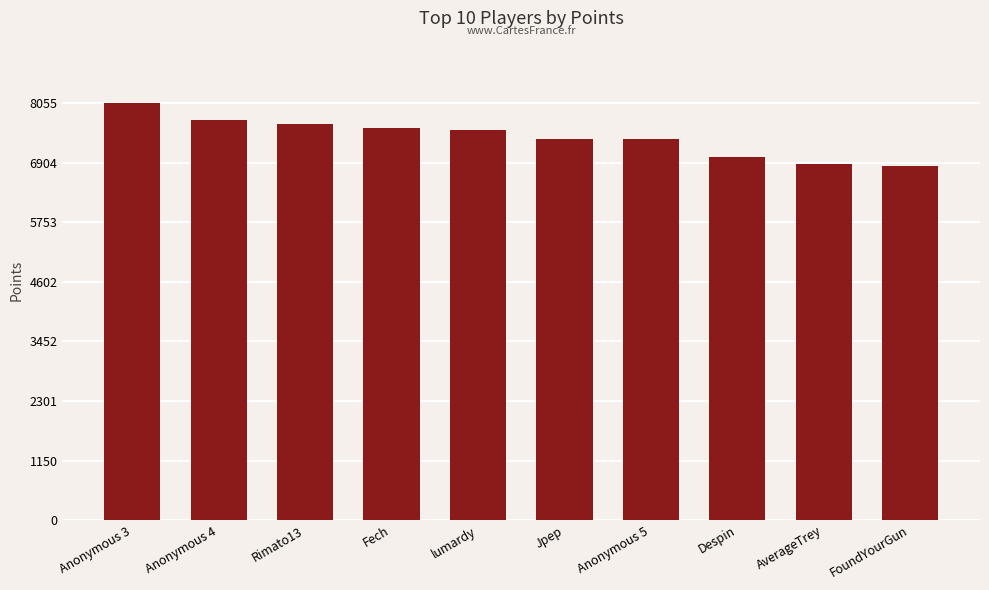

The value at lumardy is 11918. True or false?

False